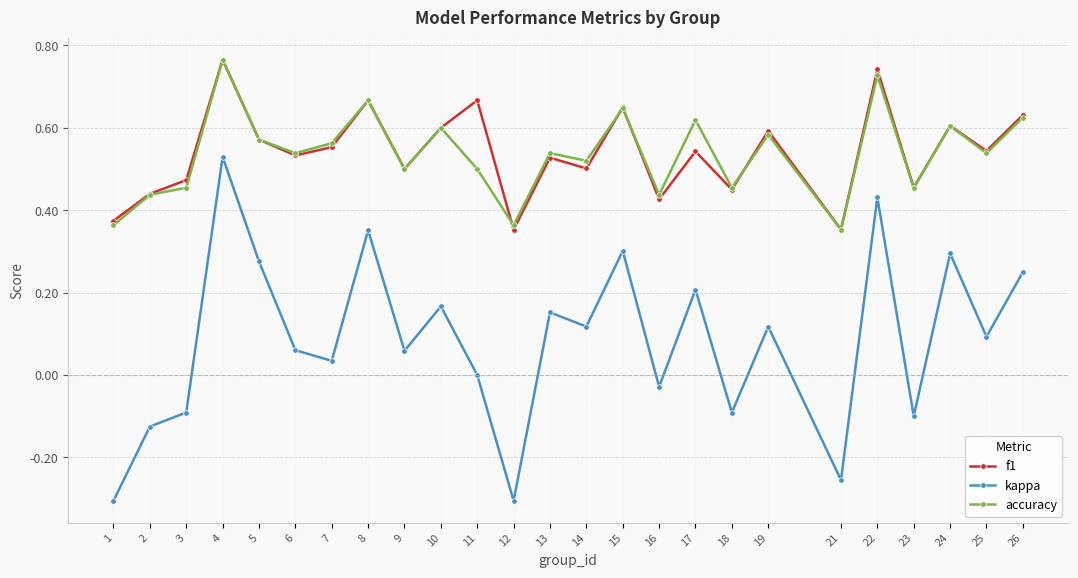

The value of kappa at 19 is 0.2. True or false?

False